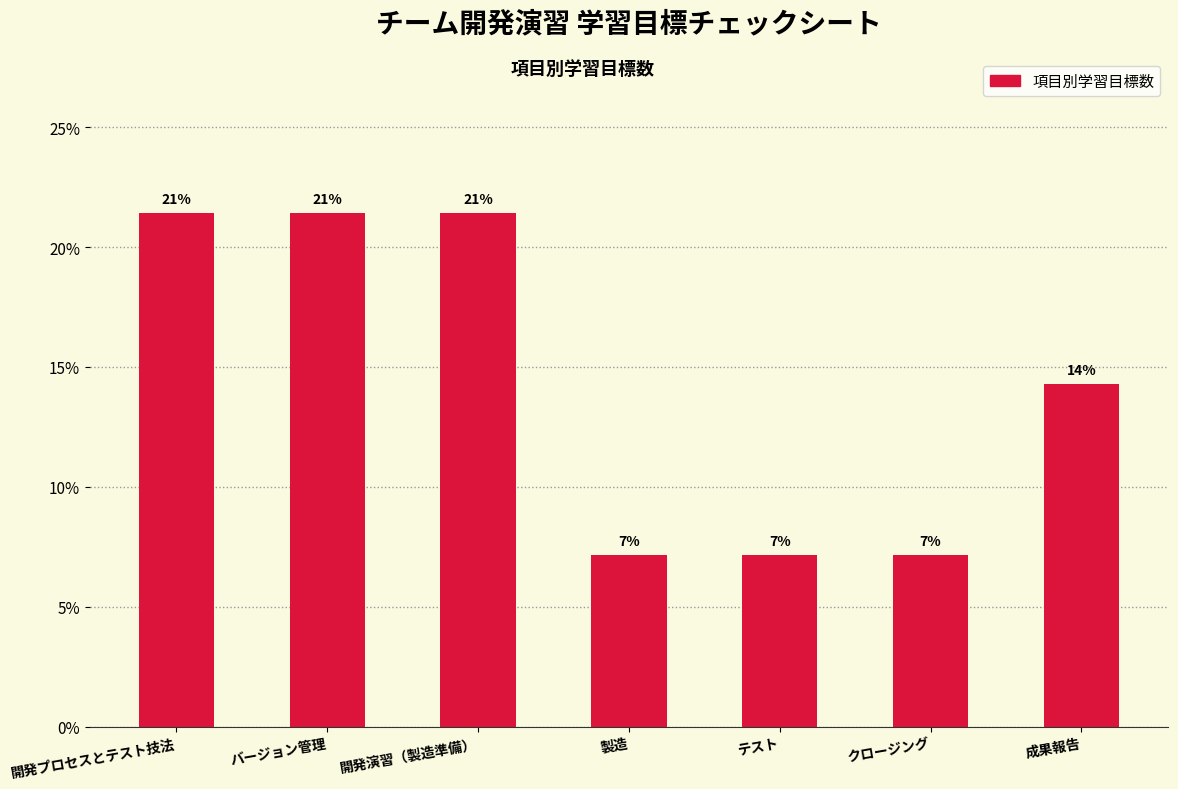

What is the minimum value shown in the chart?

7.1